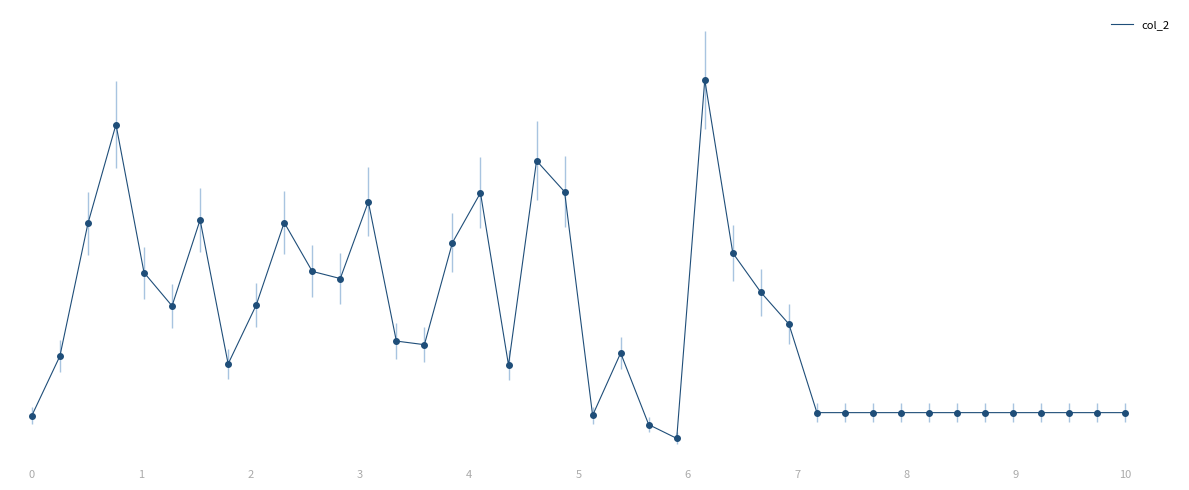

Does the chart have visible grid lines?

No